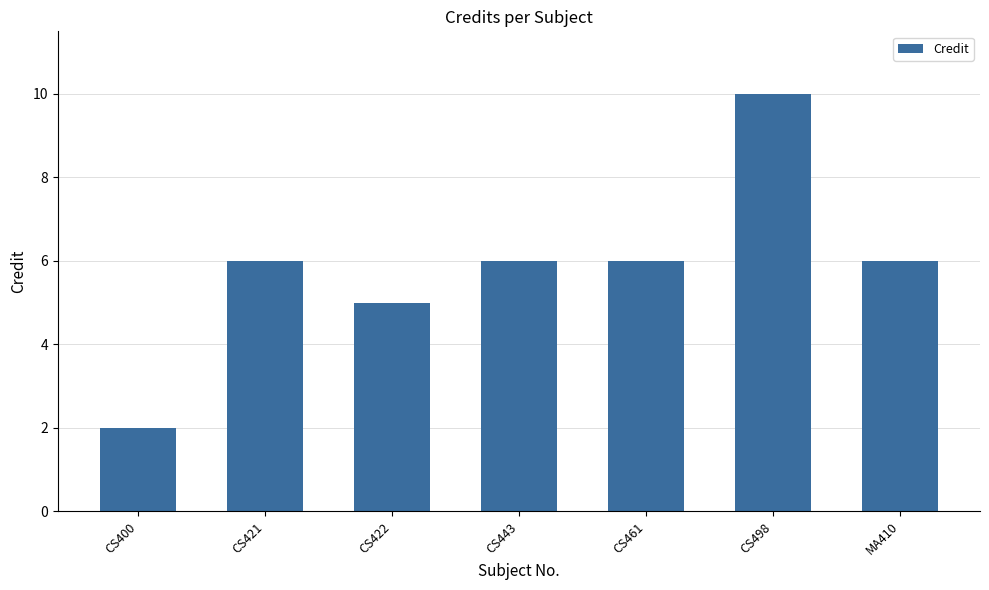

What is the difference between the maximum and minimum values?

8